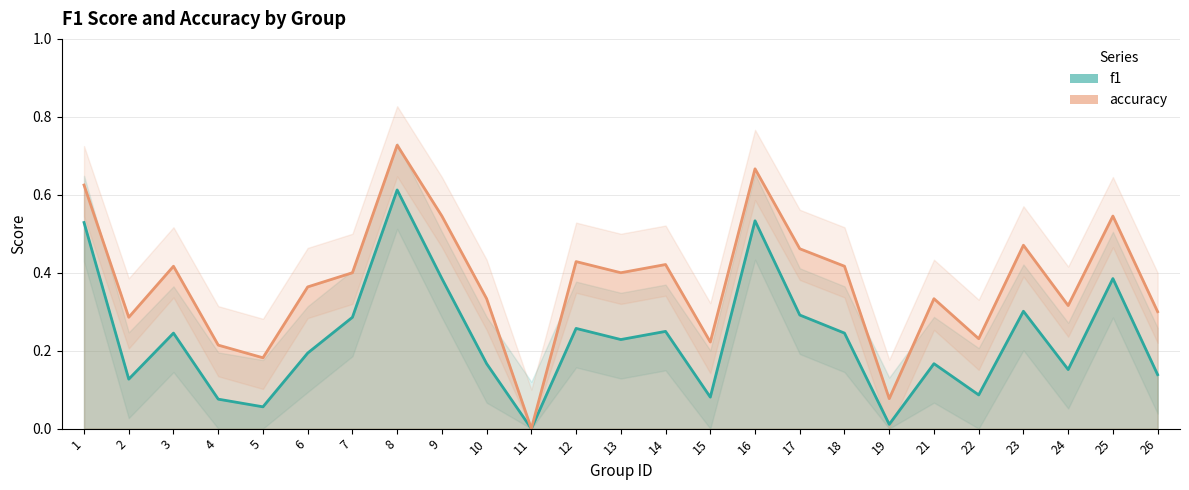

List the series in order of their overall mean, highest first.

accuracy, f1